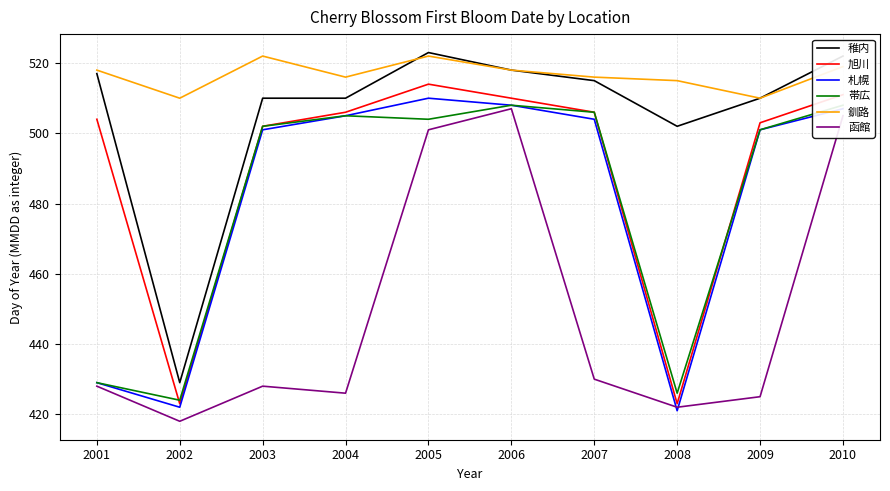

The 札幌 series shows 229 at 2010. True or false?

False